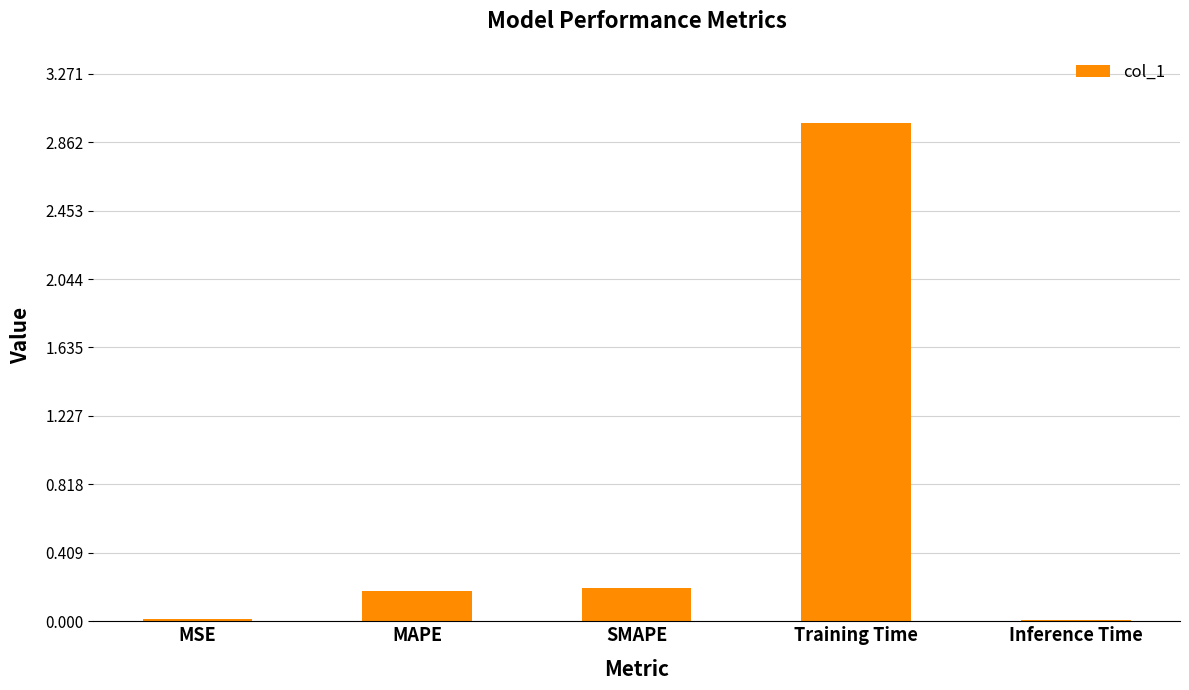

Which has a higher value, Inference Time or Training Time?

Training Time